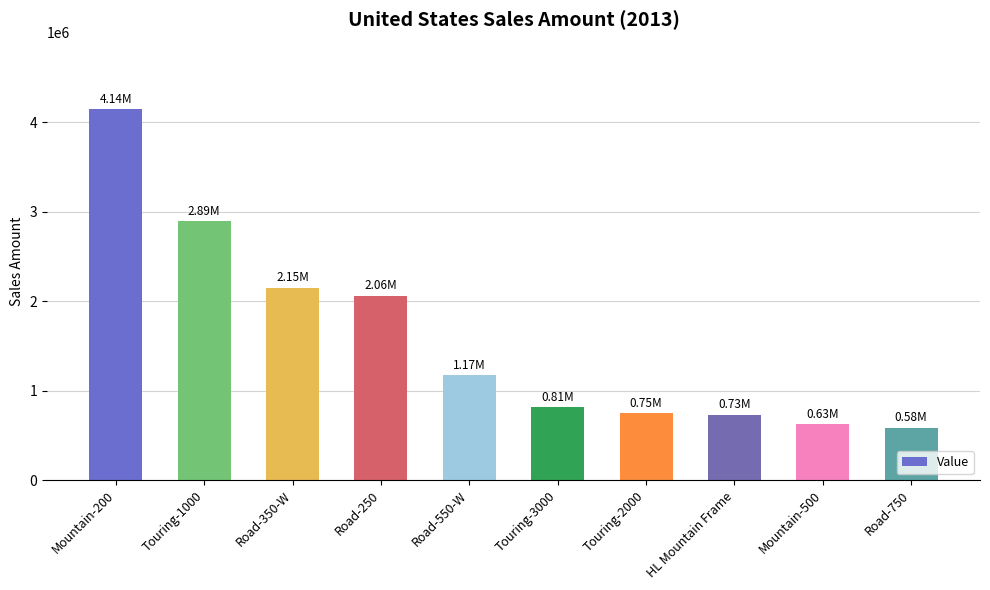

Which has a higher value, Road-350-W or Touring-3000?

Road-350-W